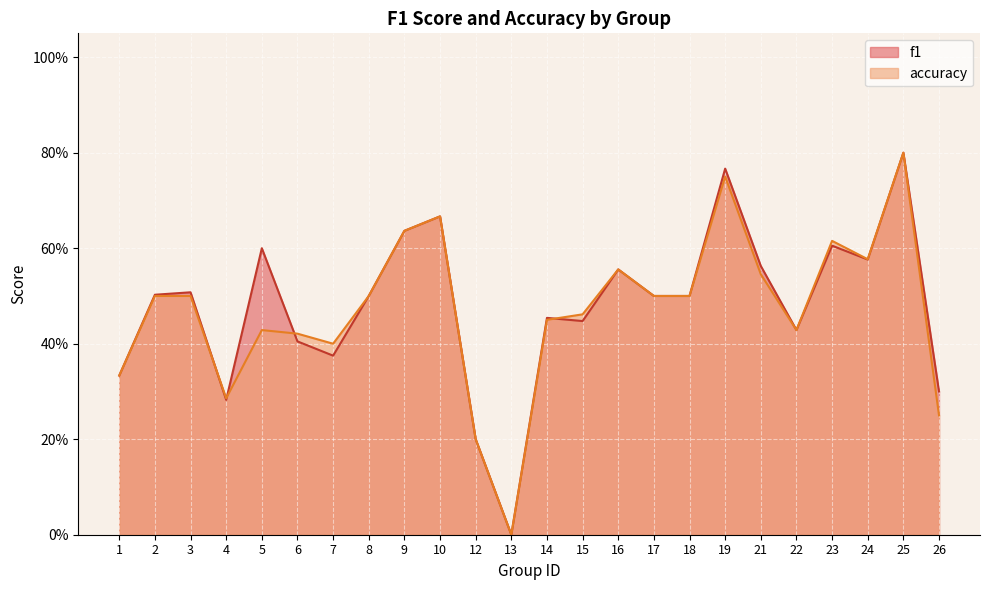

What is the value of the f1 point at the 15th from the left?

0.6